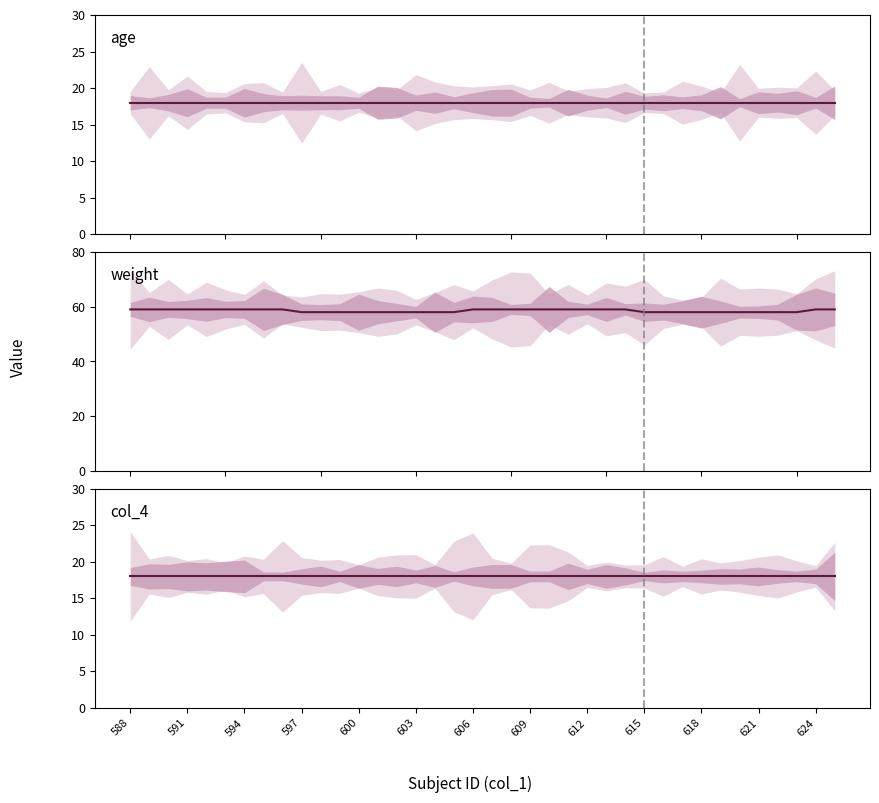

Reading right to left, what are all the values shown in this chart?

age: 18	18	18	18	18	18	18	18	18	18	18	18	18	18	18	18	18	18	18	18	18	18	18	18	18	18	18	18	18	18	18	18	18	18	18	18	18	18
weight: 59	59	58	58	58	58	58	58	58	58	58	59	59	59	59	59	59	59	59	59	58	58	58	58	58	58	58	58	58	59	59	59	59	59	59	59	59	59
col_4: 18	18	18	18	18	18	18	18	18	18	18	18	18	18	18	18	18	18	18	18	18	18	18	18	18	18	18	18	18	18	18	18	18	18	18	18	18	18